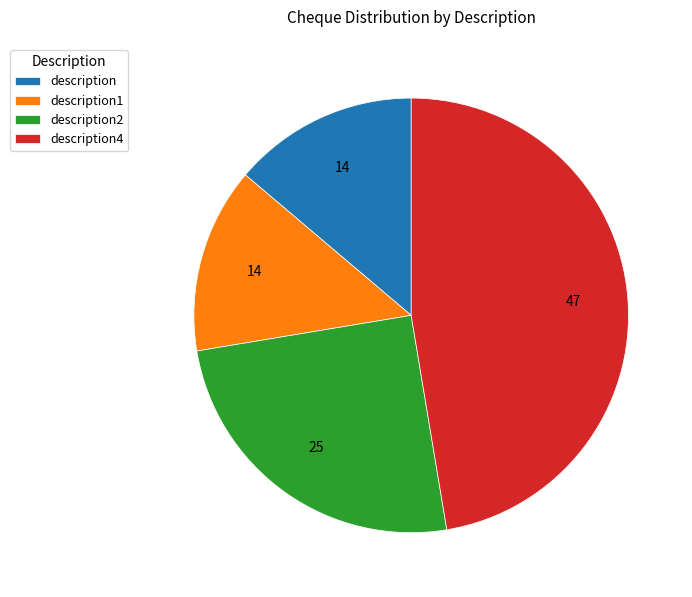

Is there any slice that represents more than half of the pie?

No